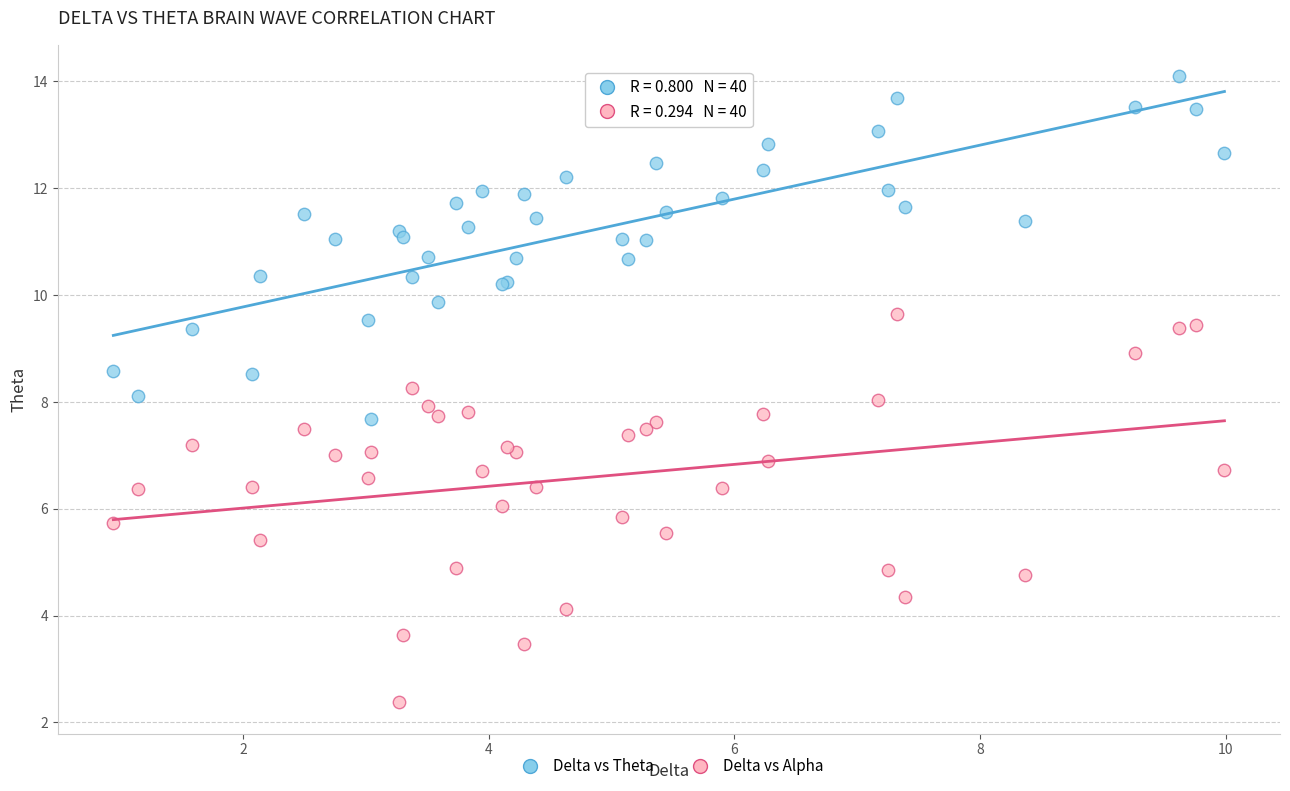

Which series contains the highest Y value?

Delta vs Theta